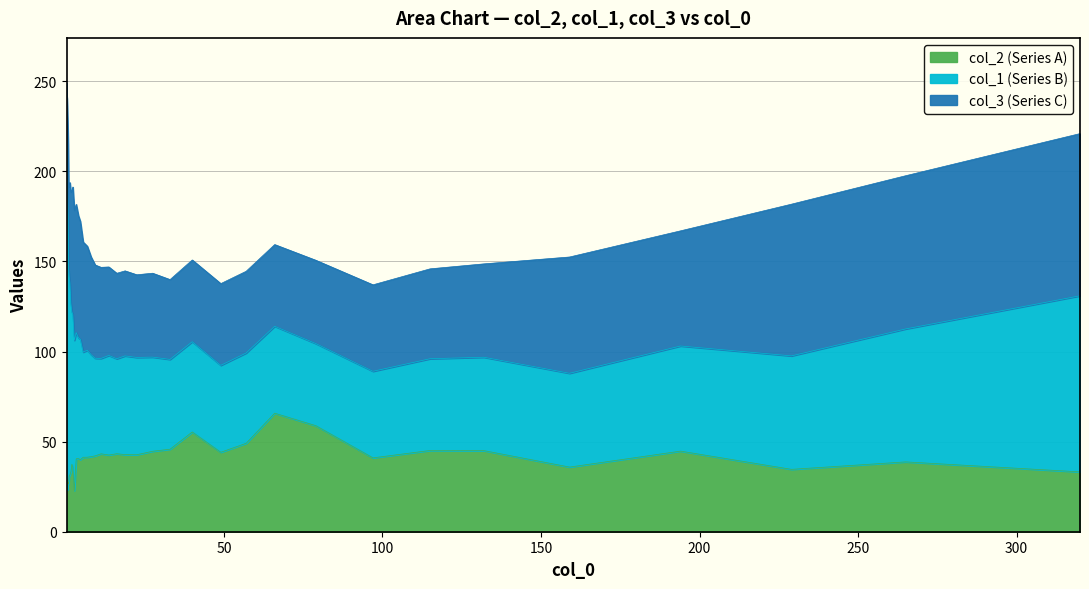

True or false: col_2 has more than 0 points higher than both neighbors.

True